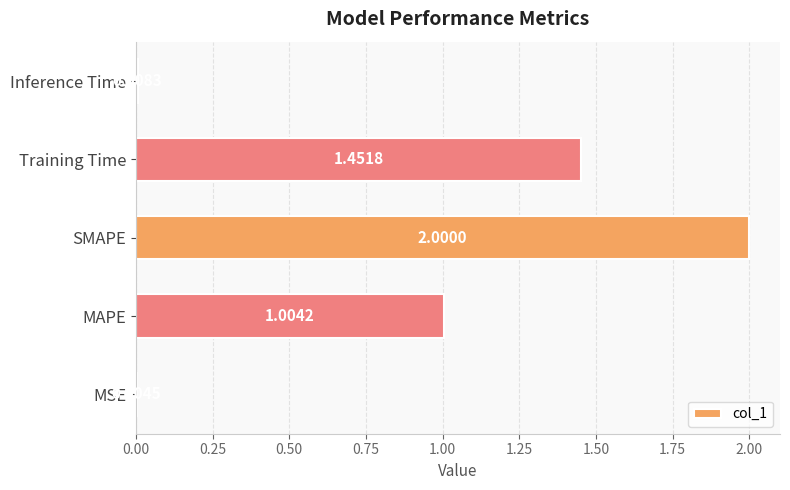

Between Inference Time and SMAPE, which is larger?

SMAPE